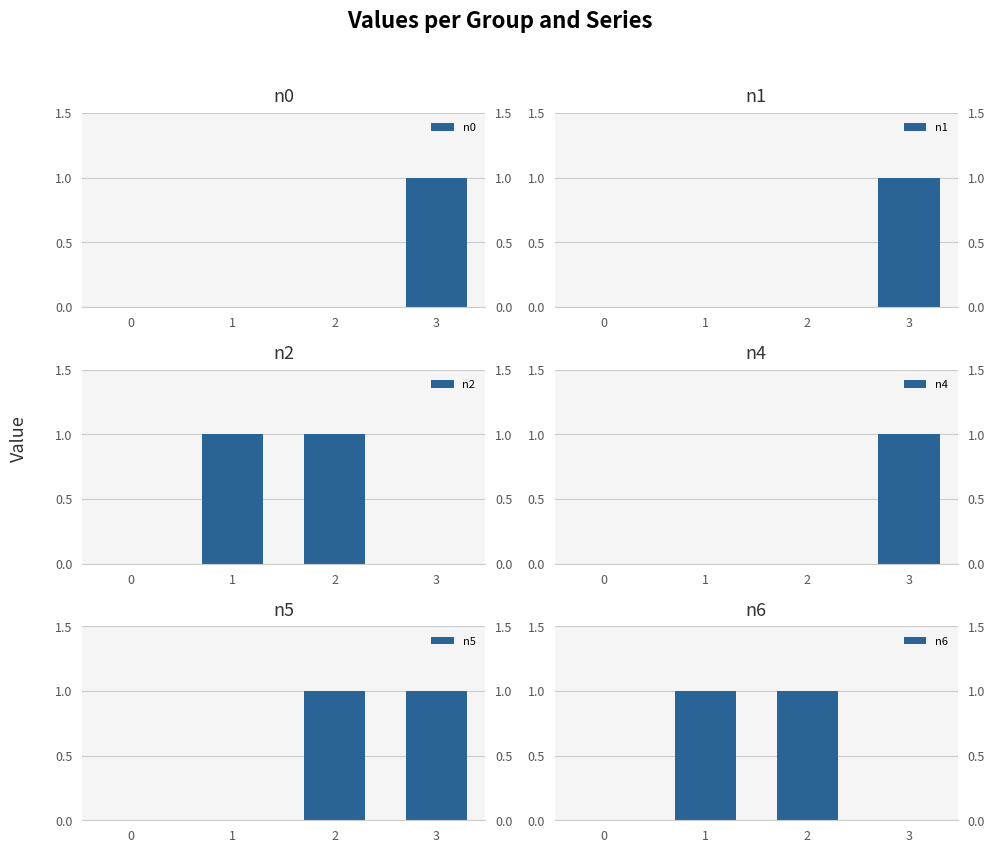

What is the total value across all series at 1?

2